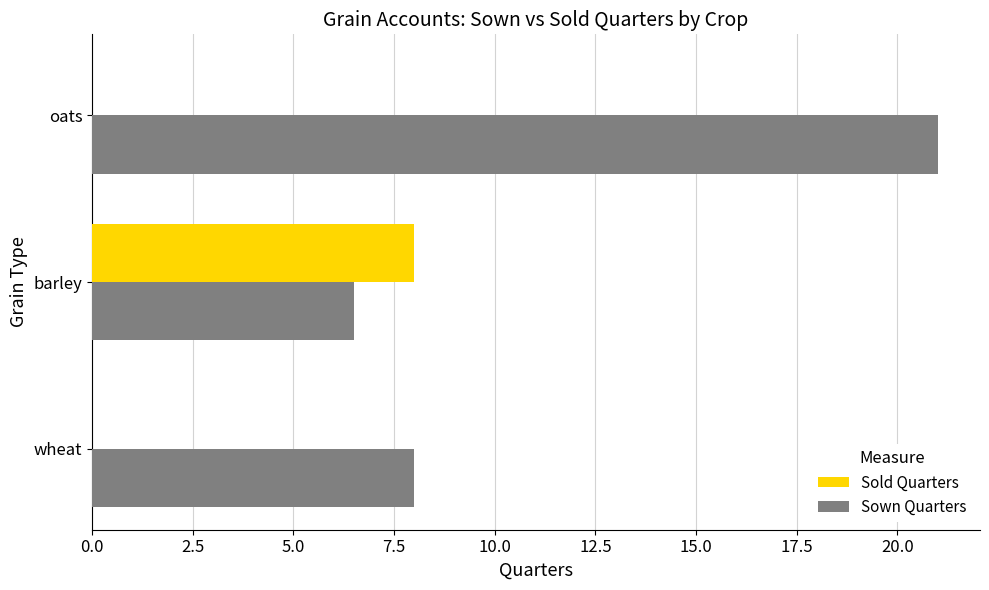

The value of Sold Quarters at oats is 0.0. True or false?

True